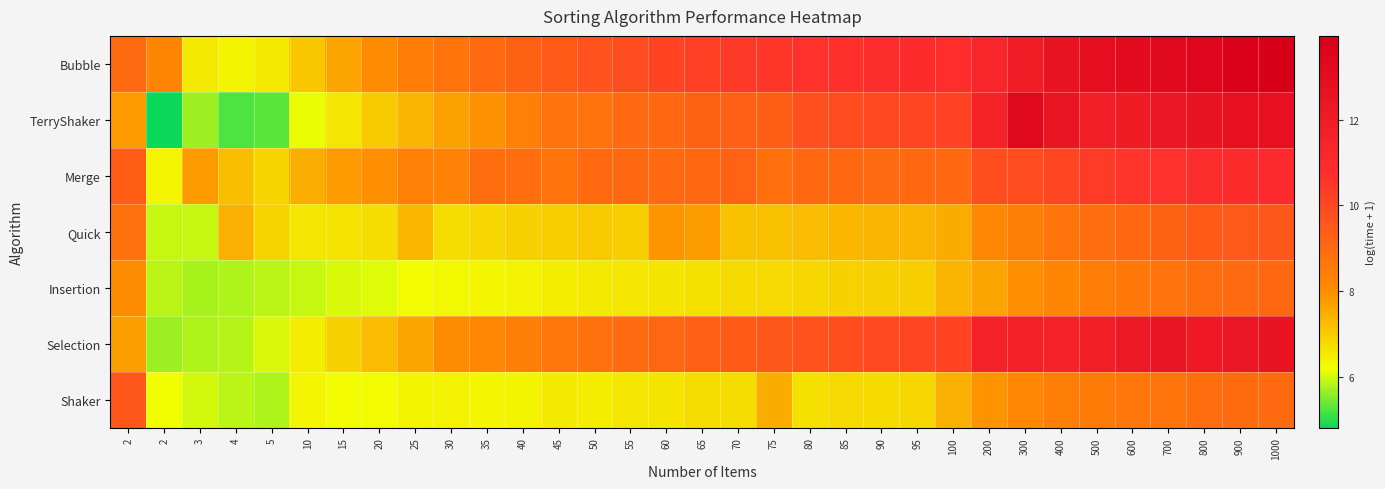

Reading right to left, transcribe all the data shown in this chart.

Bubble: 1000=14.0	900=13.8	800=13.5	700=13.3	600=13.1	500=12.9	400=12.5	300=11.9	200=11.3	100=10.7	95=10.9	90=10.8	85=10.7	80=10.6	75=10.5	70=10.4	65=10.2	60=10.1	55=9.9	50=9.7	45=9.5	40=9.2	35=9.0	30=8.7	25=8.5	20=8.0	15=7.6	10=7.1	5=6.5	4=6.4	3=6.5	2=8.2	2=9.0
TerryShaker: 1000=12.8	900=12.8	800=12.5	700=12.3	600=12.0	500=11.8	400=12.5	300=13.4	200=11.5	100=10.2	95=10.1	90=10.0	85=9.9	80=9.8	75=9.3	70=9.3	65=9.3	60=9.0	55=9.0	50=8.7	45=8.8	40=8.4	35=7.9	30=7.7	25=7.4	20=7.0	15=6.6	10=6.2	5=5.3	4=5.2	3=5.7	2=4.8	2=7.8
Merge: 1000=11.0	900=10.9	800=10.8	700=10.7	600=10.6	500=10.4	400=10.1	300=9.9	200=9.8	100=9.1	95=9.0	90=9.0	85=9.1	80=9.1	75=8.8	70=9.2	65=9.1	60=9.0	55=9.1	50=9.0	45=8.7	40=8.9	35=8.9	30=8.3	25=8.4	20=8.0	15=7.8	10=7.5	5=6.9	4=7.2	3=7.8	2=6.3	2=9.4
Quick: 1000=9.6	900=9.5	800=9.4	700=9.3	600=9.1	500=8.9	400=8.7	300=8.4	200=8.2	100=7.5	95=7.4	90=7.4	85=7.3	80=7.3	75=7.2	70=7.1	65=7.7	60=7.9	55=7.0	50=7.0	45=7.0	40=6.9	35=6.8	30=6.7	25=7.3	20=6.7	15=6.6	10=6.6	5=6.9	4=7.4	3=5.9	2=5.9	2=8.8
Insertion: 1000=9.1	900=9.0	800=8.9	700=8.8	600=8.6	500=8.4	400=8.2	300=8.0	200=7.6	100=7.3	95=7.0	90=6.9	85=6.9	80=6.8	75=6.8	70=6.8	65=6.7	60=6.6	55=6.6	50=6.5	45=6.5	40=6.4	35=6.3	30=6.3	25=6.3	20=6.1	15=6.0	10=5.9	5=5.8	4=5.8	3=5.8	2=5.8	2=8.0
Selection: 1000=12.6	900=12.4	800=12.2	700=12.4	600=12.2	500=11.8	400=11.5	300=11.6	200=11.5	100=10.1	95=10.0	90=9.9	85=9.8	80=9.7	75=9.6	70=9.4	65=9.3	60=9.1	55=9.0	50=8.8	45=8.6	40=8.4	35=8.2	30=8.0	25=7.6	20=7.3	15=6.9	10=6.5	5=6.0	4=5.8	3=5.8	2=5.7	2=7.7
Shaker: 1000=9.0	900=8.9	800=8.9	700=8.7	600=8.6	500=8.5	400=8.4	300=8.2	200=7.9	100=7.4	95=6.8	90=6.7	85=6.8	80=6.7	75=7.5	70=6.7	65=6.7	60=6.6	55=6.6	50=6.5	45=6.5	40=6.4	35=6.3	30=6.4	25=6.4	20=6.2	15=6.3	10=6.3	5=5.8	4=5.9	3=6.0	2=6.2	2=9.6